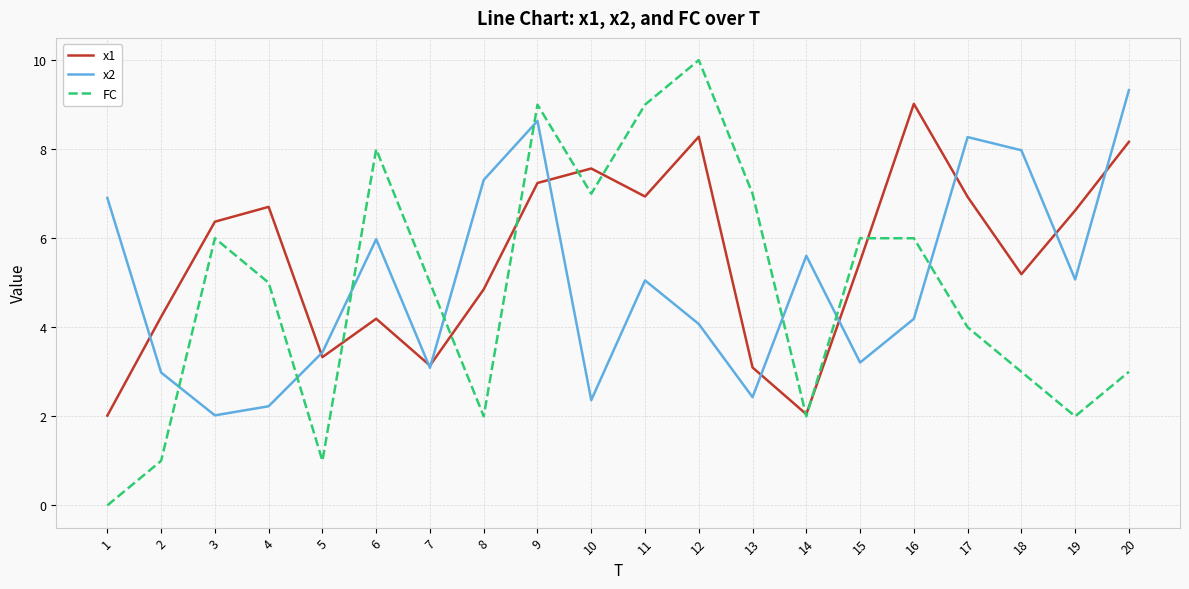

Which series ends up on top after the final intersection of FC and x2?

x2